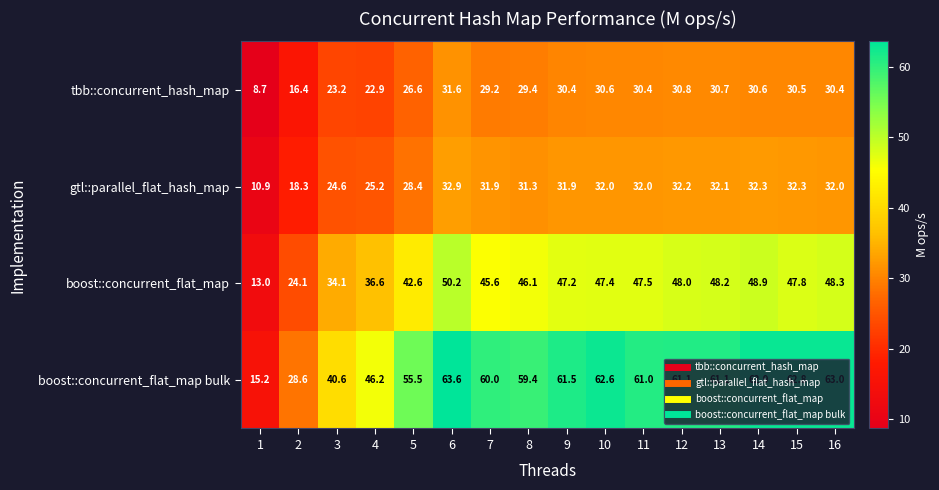

What is the sum of all gtl::parallel_flat_hash_map values?

460.3